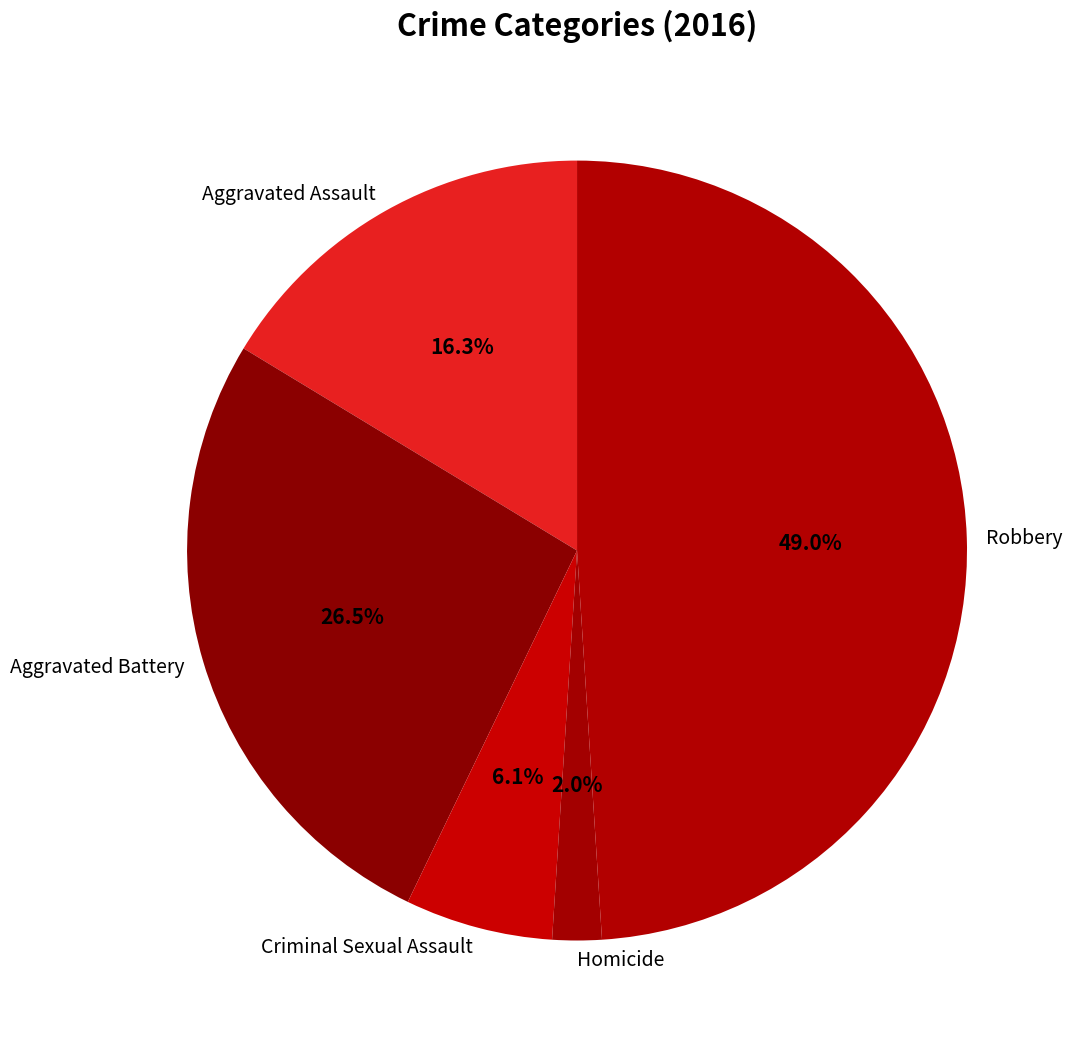

How much of the chart is everything except Criminal Sexual Assault?

93.9%